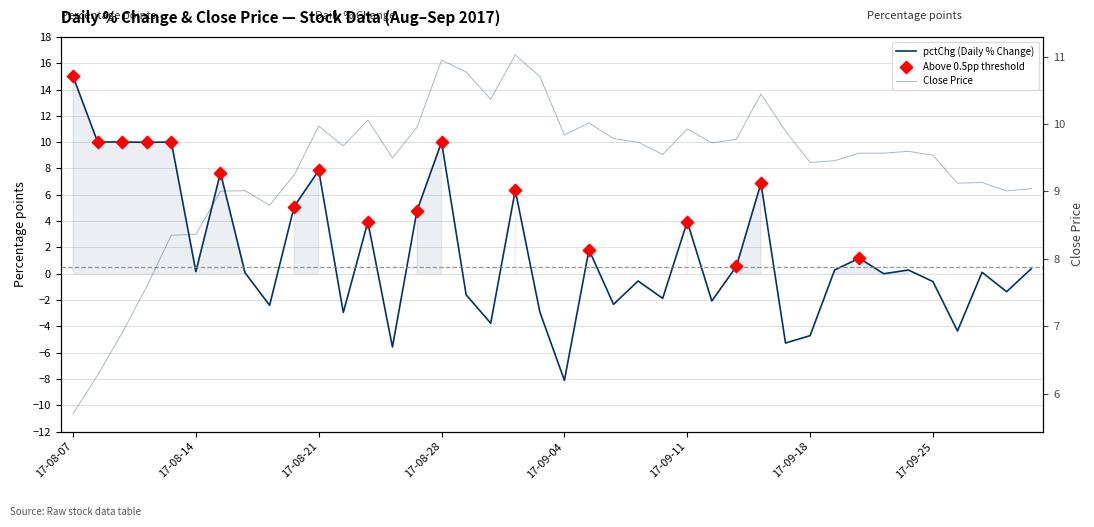

What is the change in value from 2017-08-16 to 2017-09-22?

+0.6